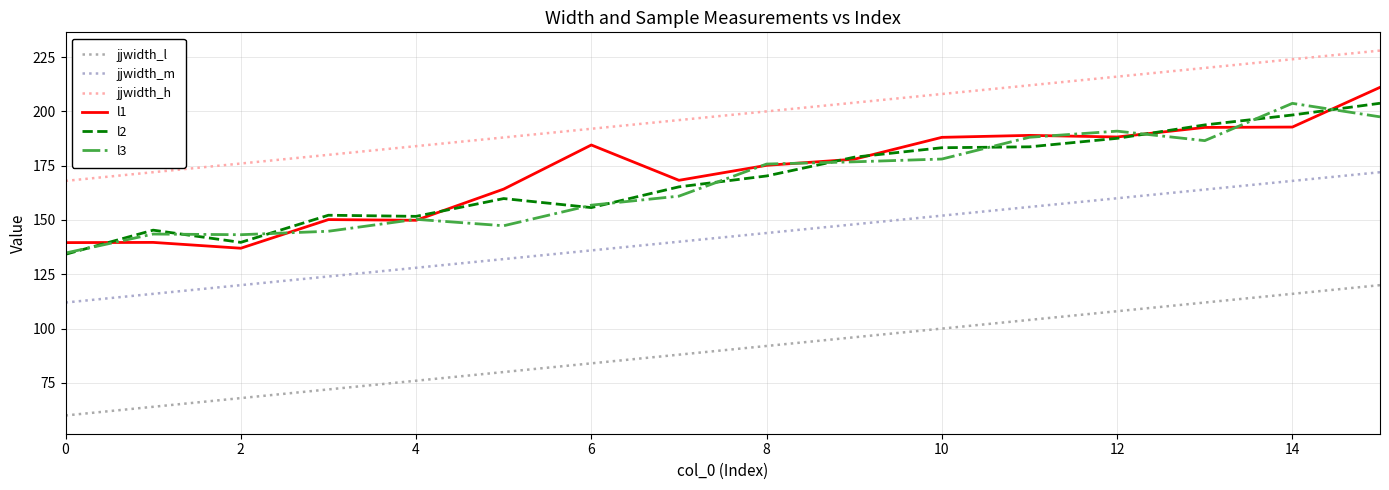

How many lines are shown in the chart?

6